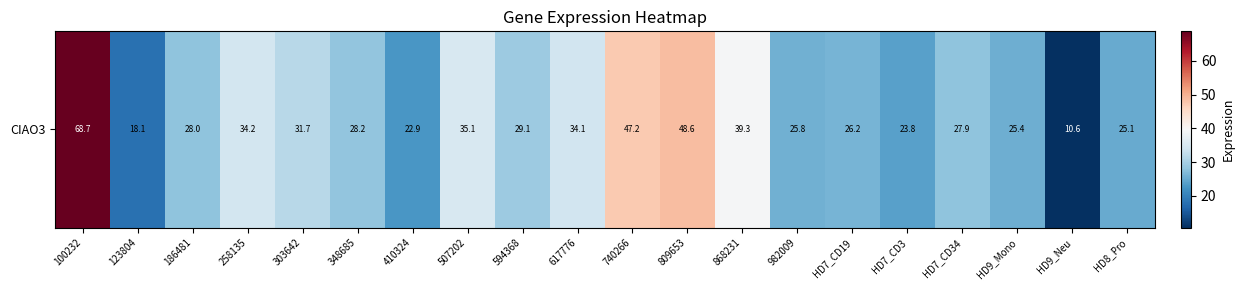

What is the greatest value displayed?

68.7